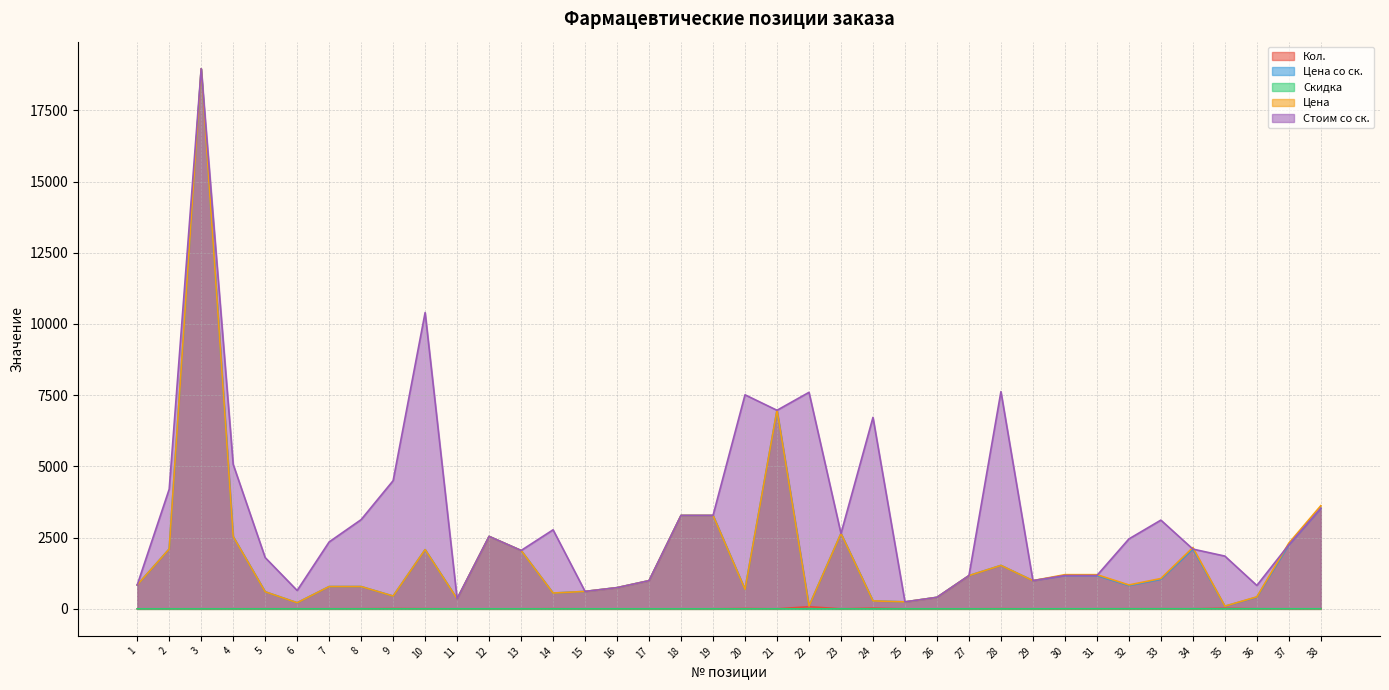

True or false: Кол. has a value of 1.0 at 13.

True